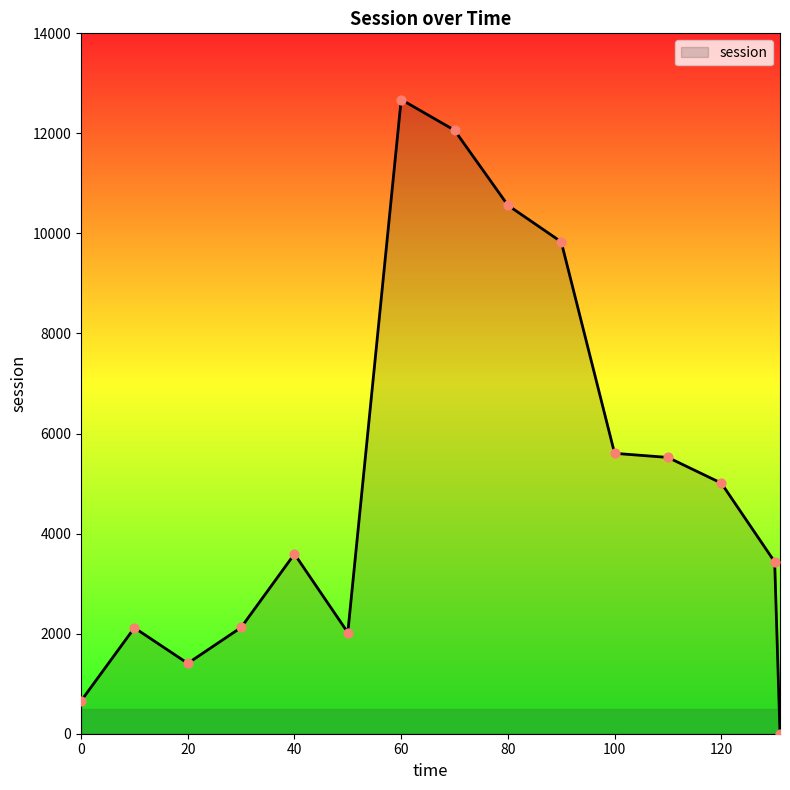

What is the difference between the maximum and minimum values?

12676.7